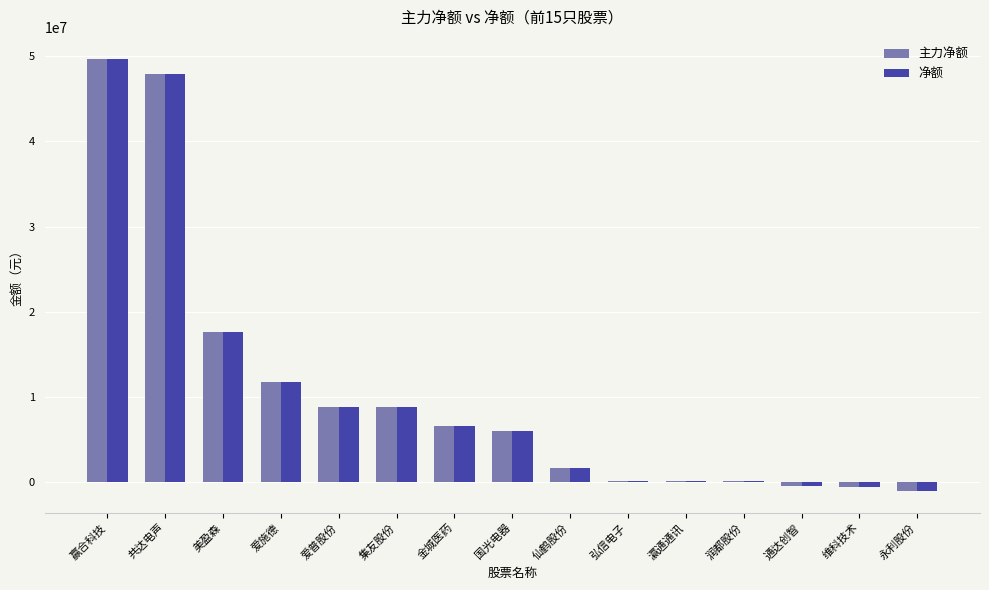

Where does the 净额 series first go above 5947350?

赢合科技